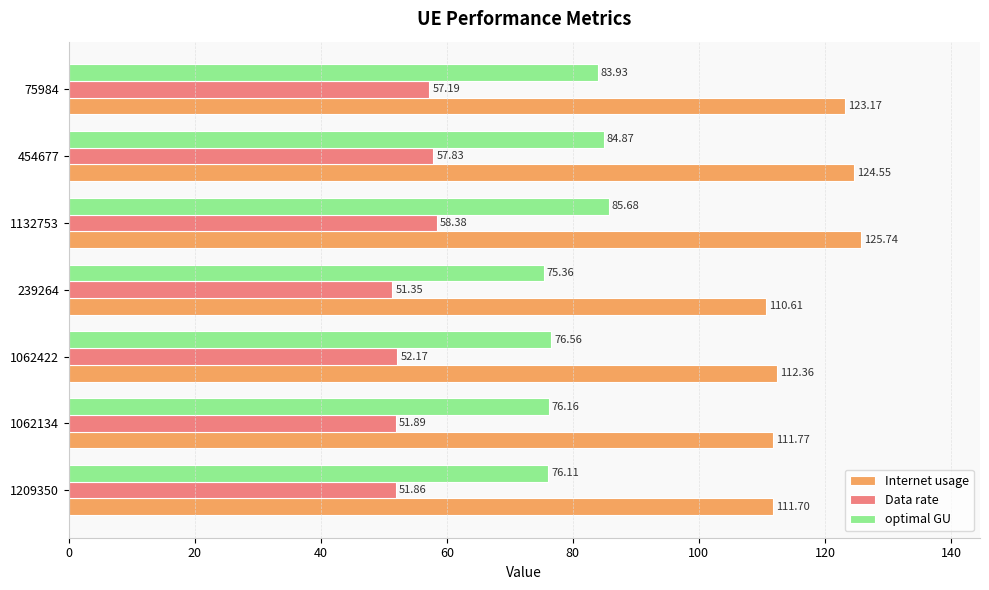

Which series has the largest total across all categories?

Internet usage